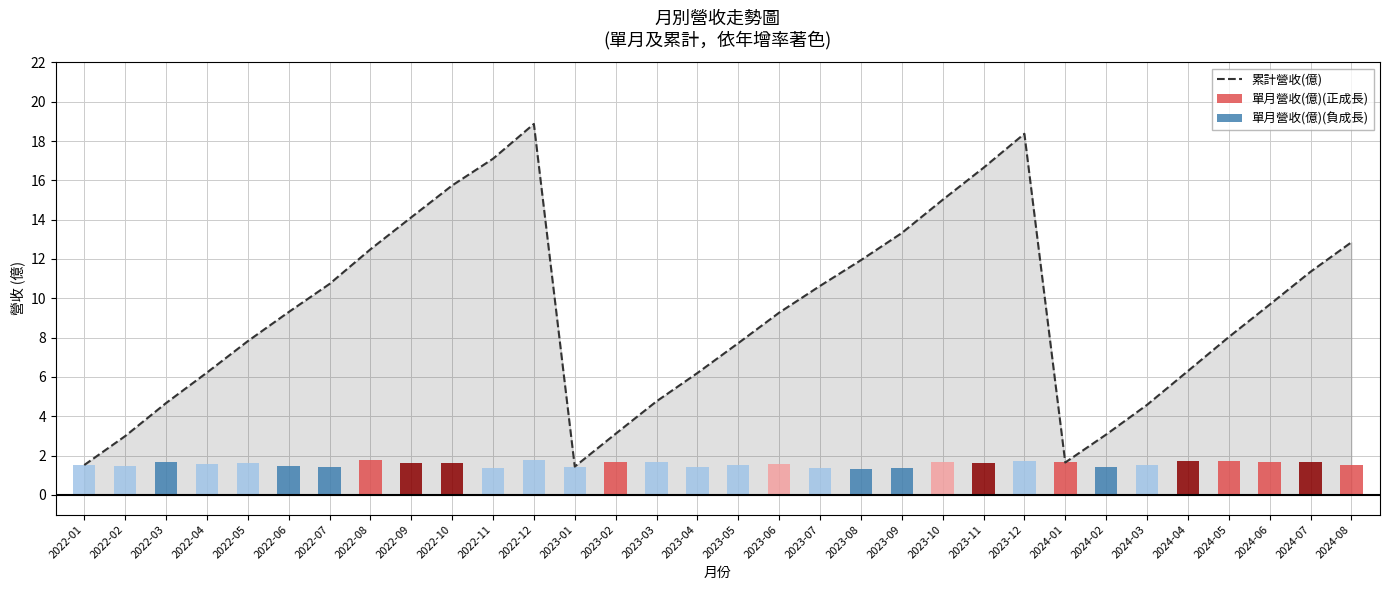

How many data points are less than 9?

15